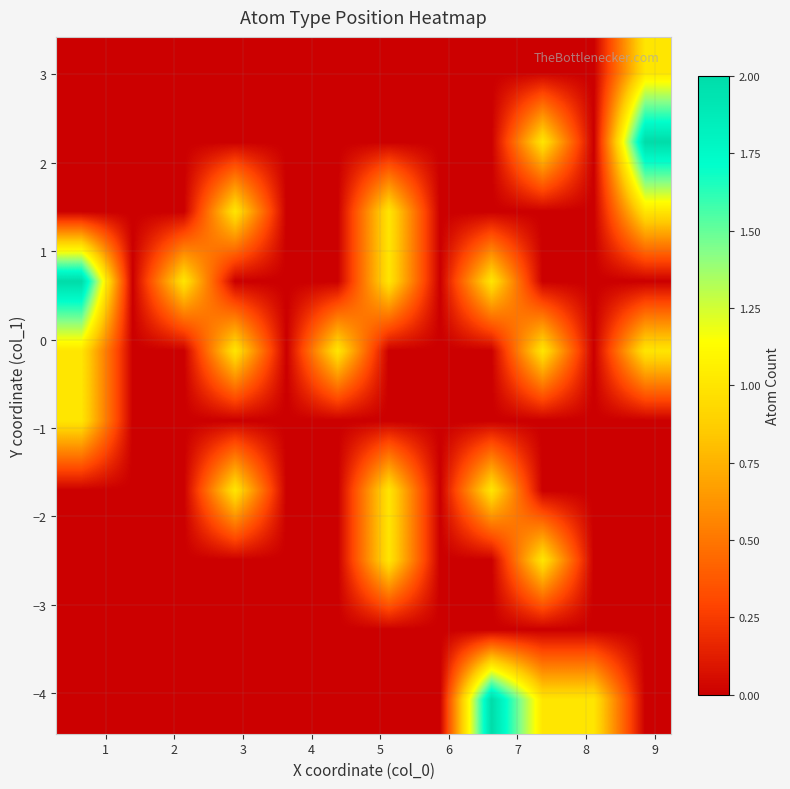

How many series are shown in this chart?

10